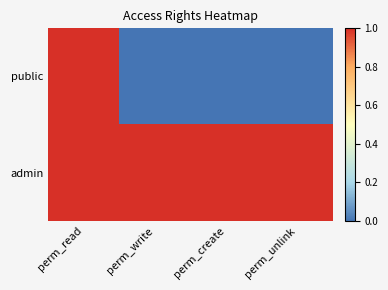

Which series changed the most between perm_read and perm_unlink?

public